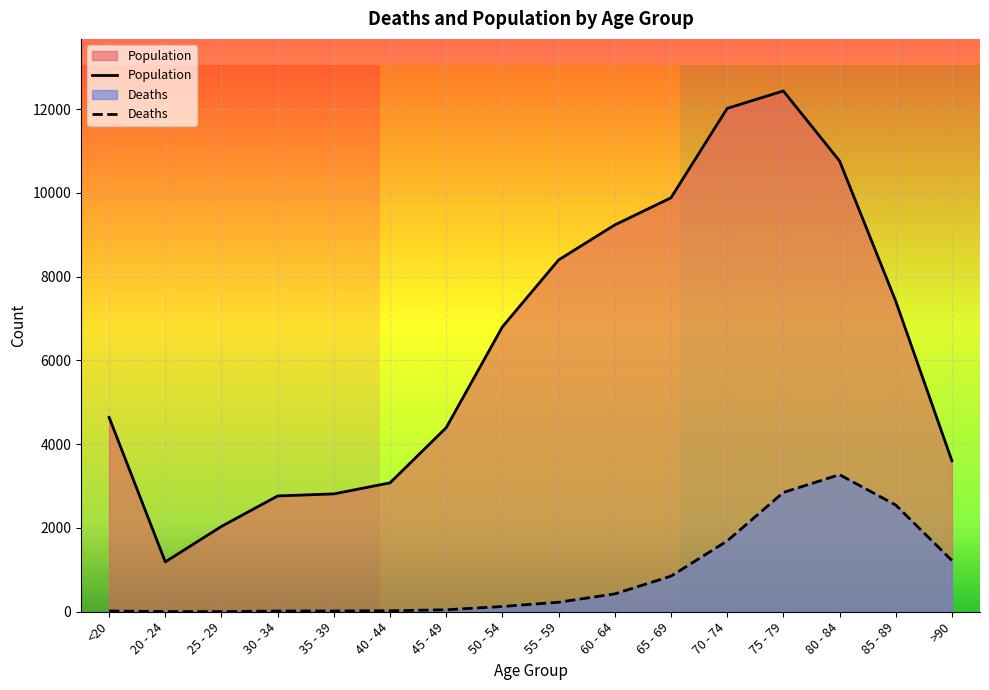

The Population series shows 18225 at 70 - 74. True or false?

False